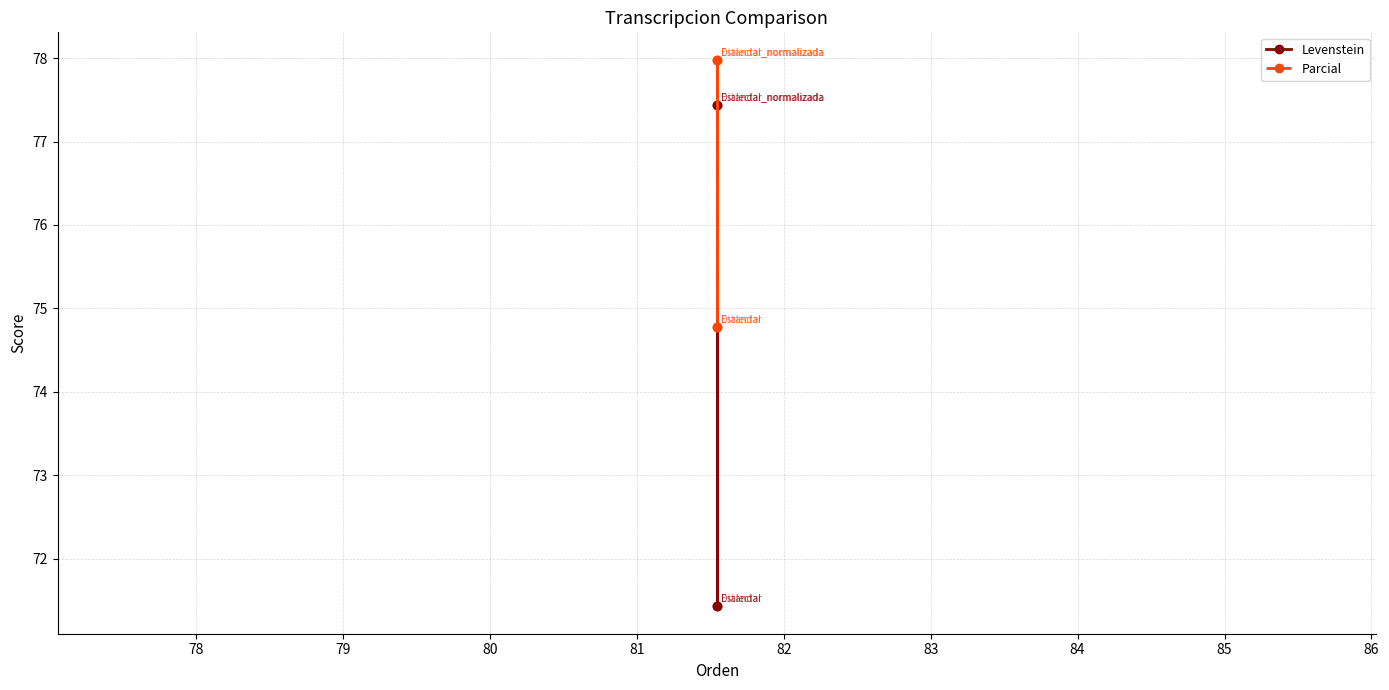

What are all the series names shown in the legend?

Levenstein, Parcial